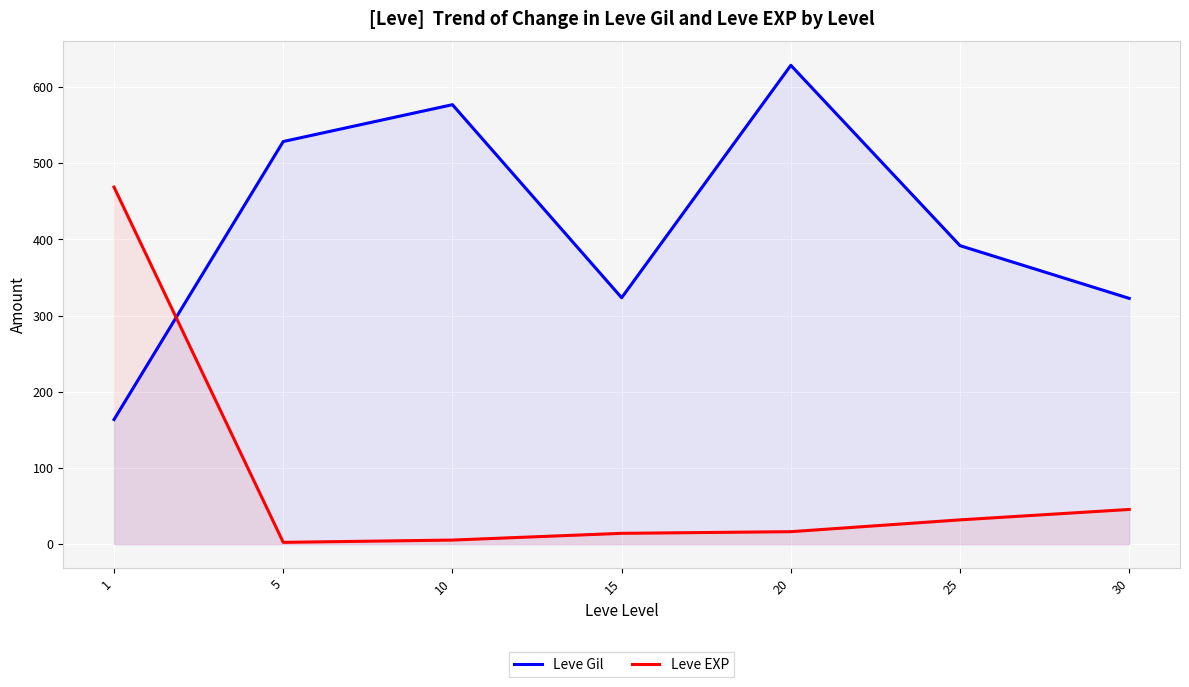

List the series in order of their peak value, lowest first.

Leve EXP, Leve Gil